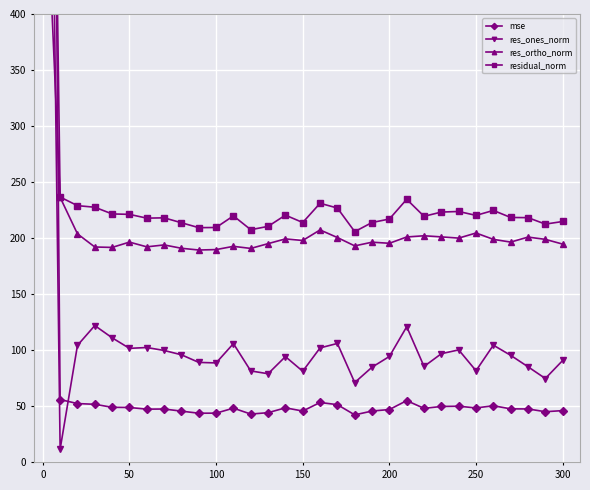

Which series has the widest spread of values?

mse